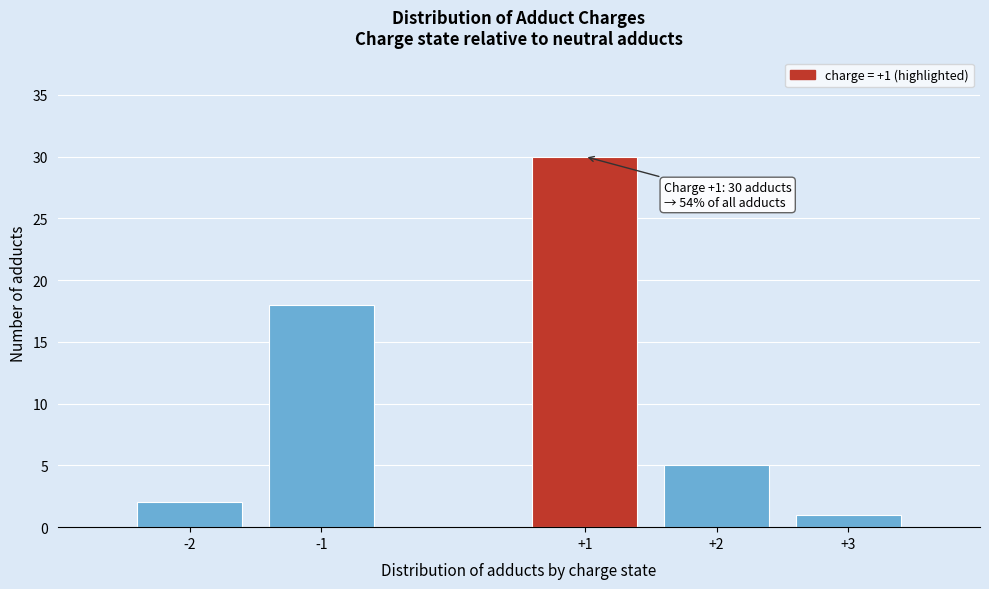

Reading right to left, list all the values displayed in this chart.

+3=1	+2=5	+1=30	-1=18	-2=2